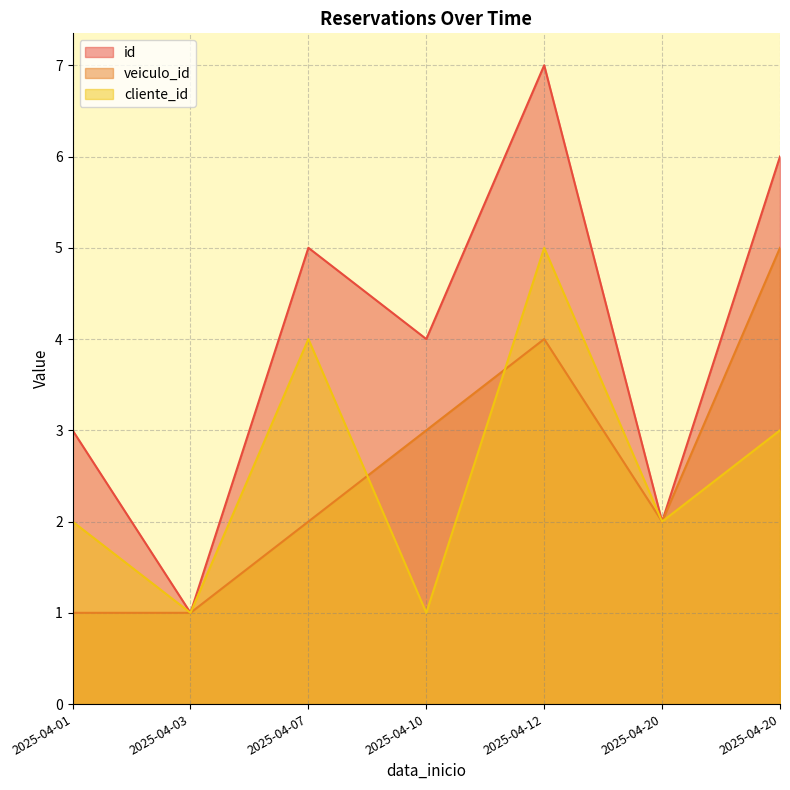

At which category does veiculo_id reach its first local valley?

2025-04-20